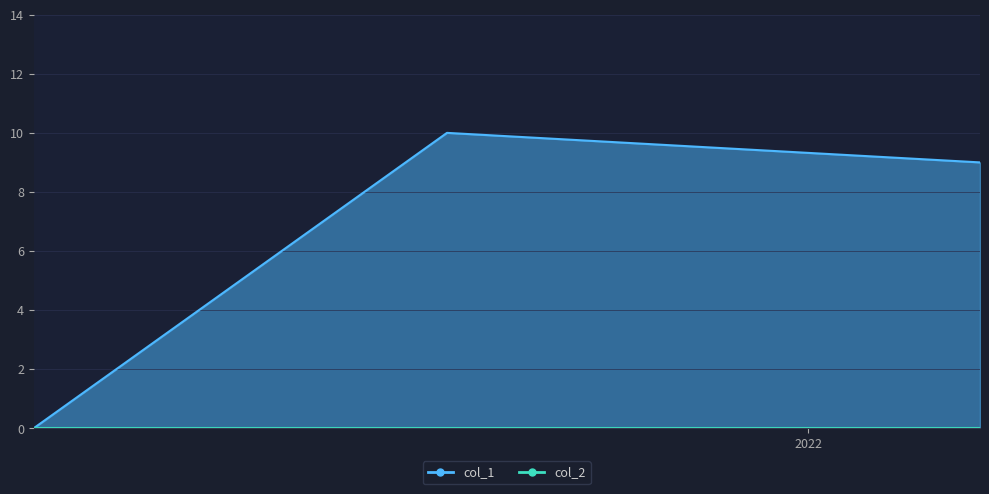

Rank the categories by value from lowest to highest.

1632833012, 1642803450, 1637187187